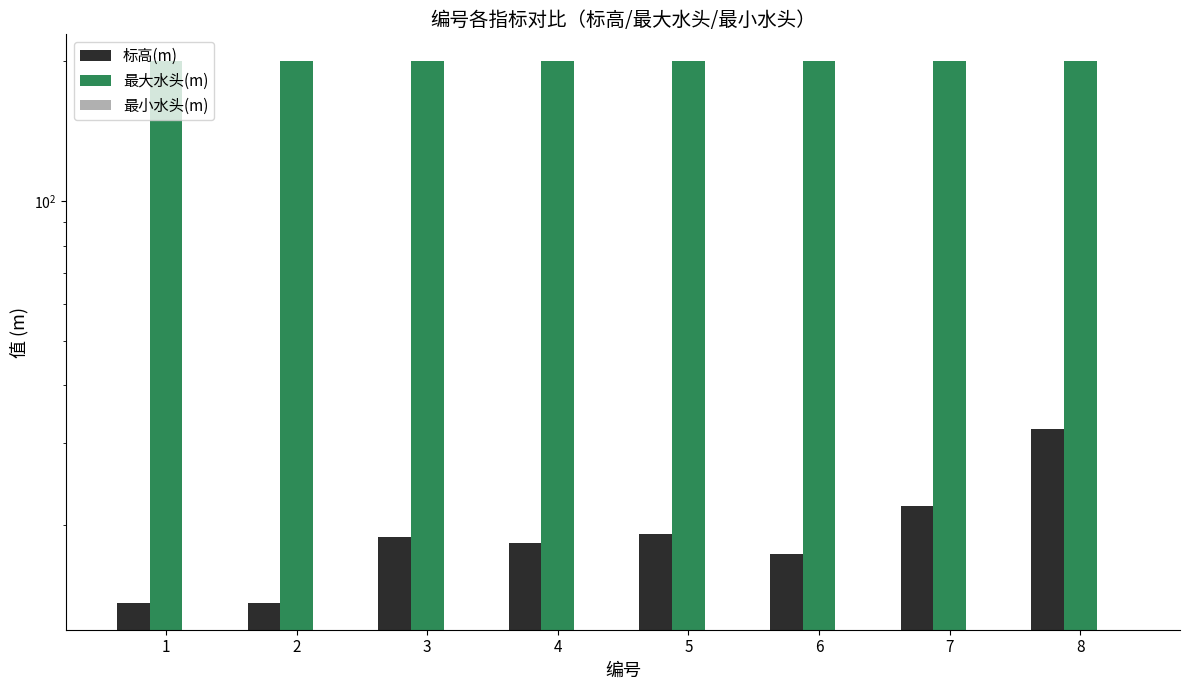

Between 2 and 3, which is larger?

3